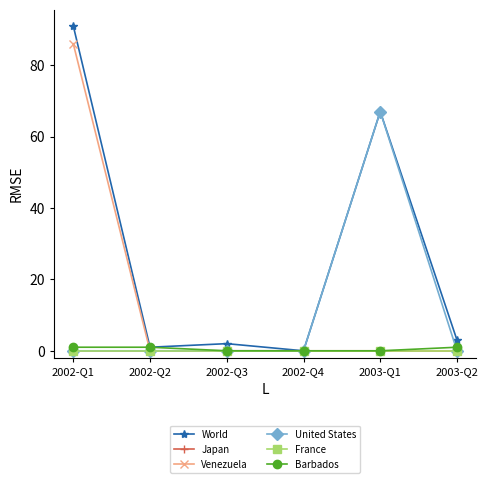

What is the sum of the Barbados values at 2003-Q1 and 2002-Q2?

1